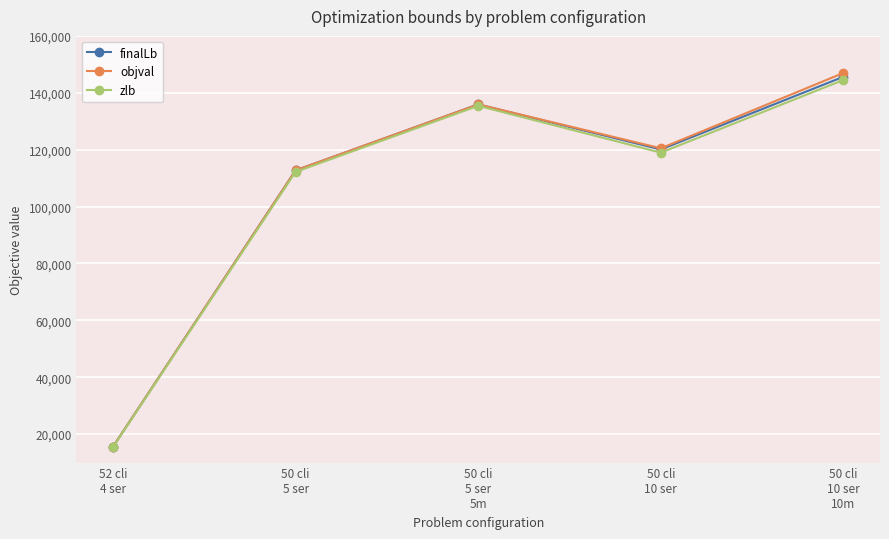

In objval, how many points are higher than both neighbors (excluding endpoints)?

1